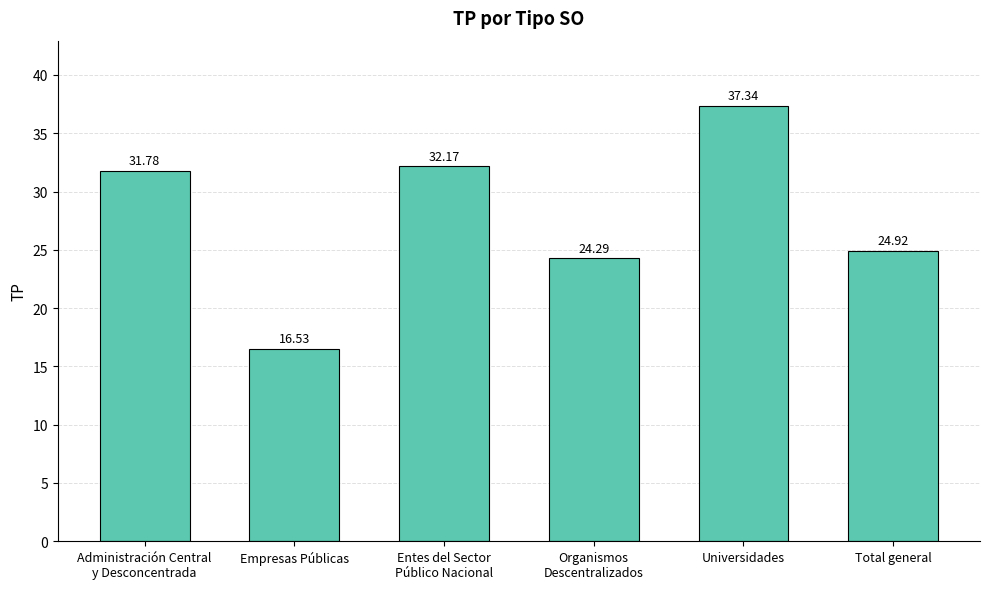

At which category does the chart reach its minimum across all series?

Empresas Públicas